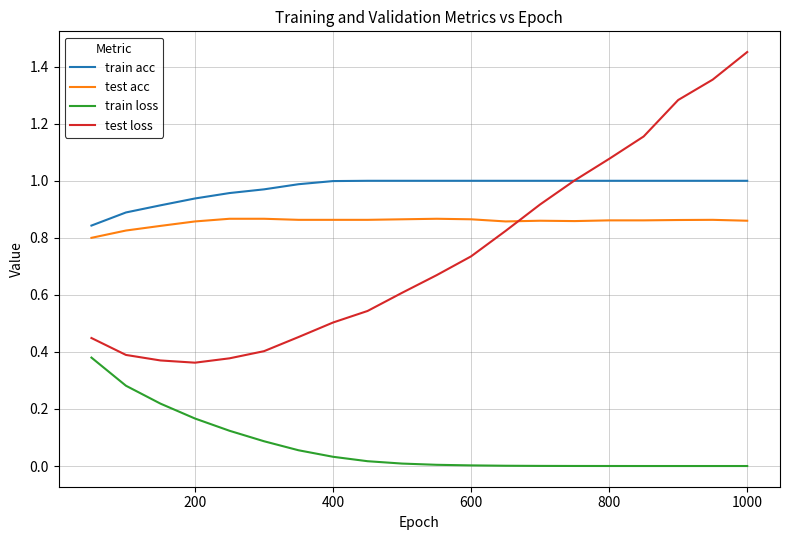

True or false: train acc and test acc cross at least once.

False